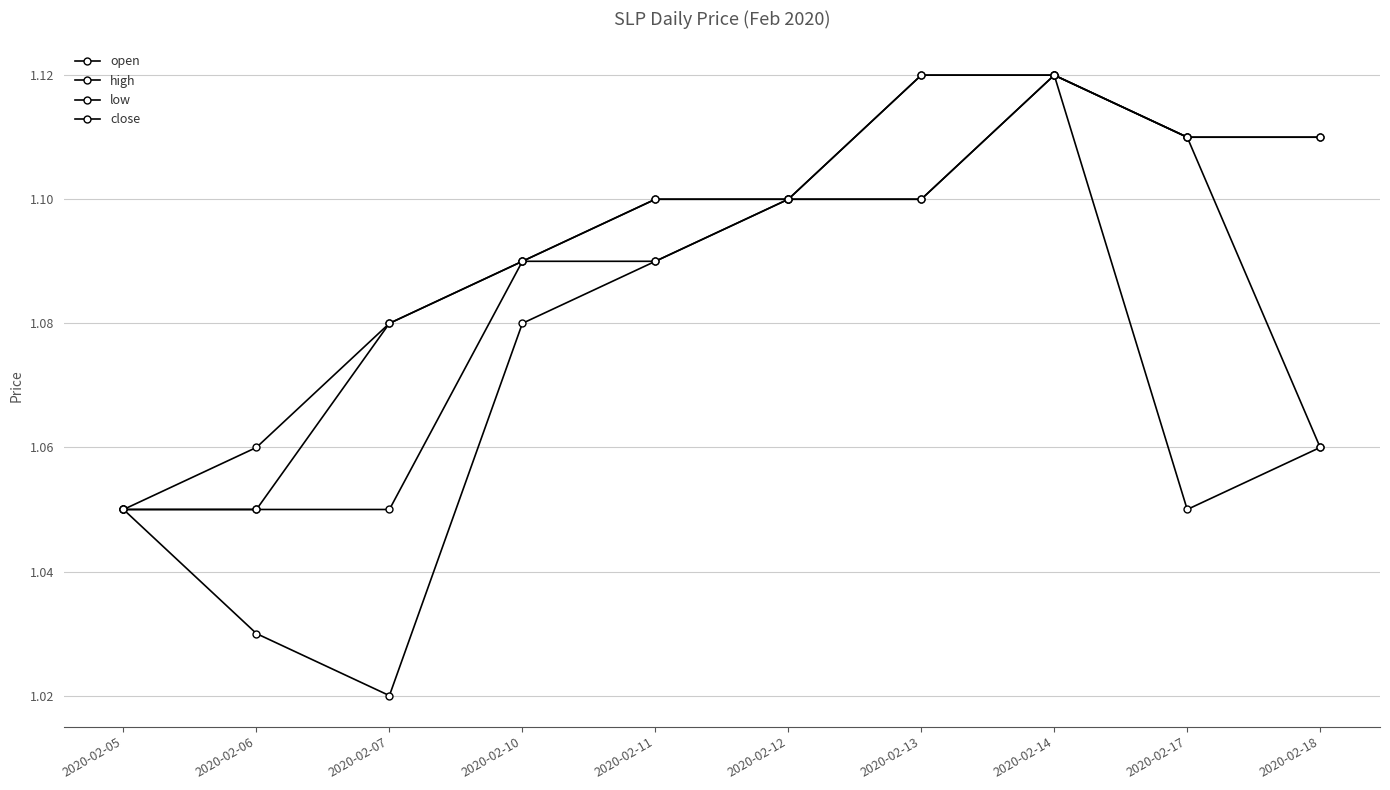

Count the number of categories in the chart.

10